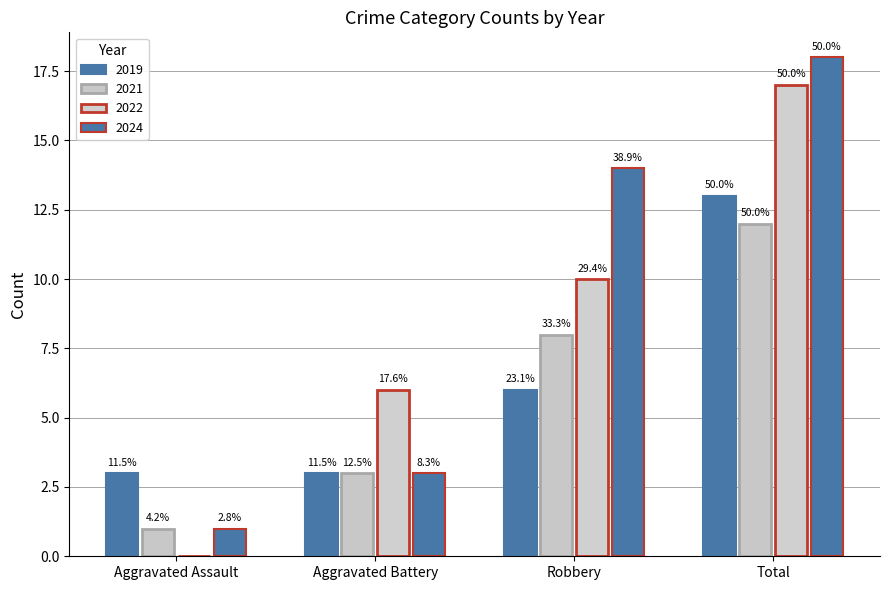

Are the bars grouped side by side (vs. stacked)?

Yes